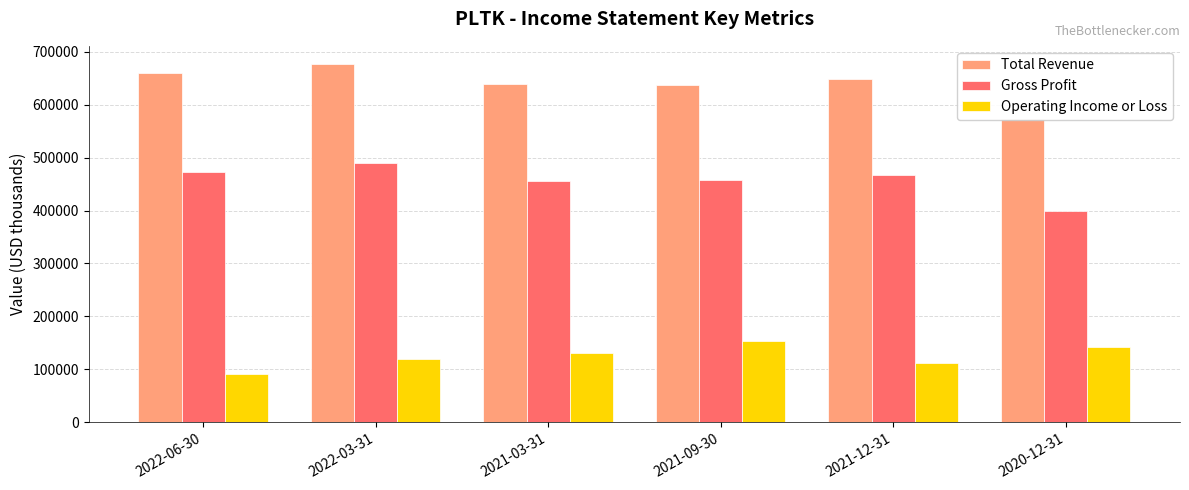

Are the bars grouped side by side (vs. stacked)?

Yes